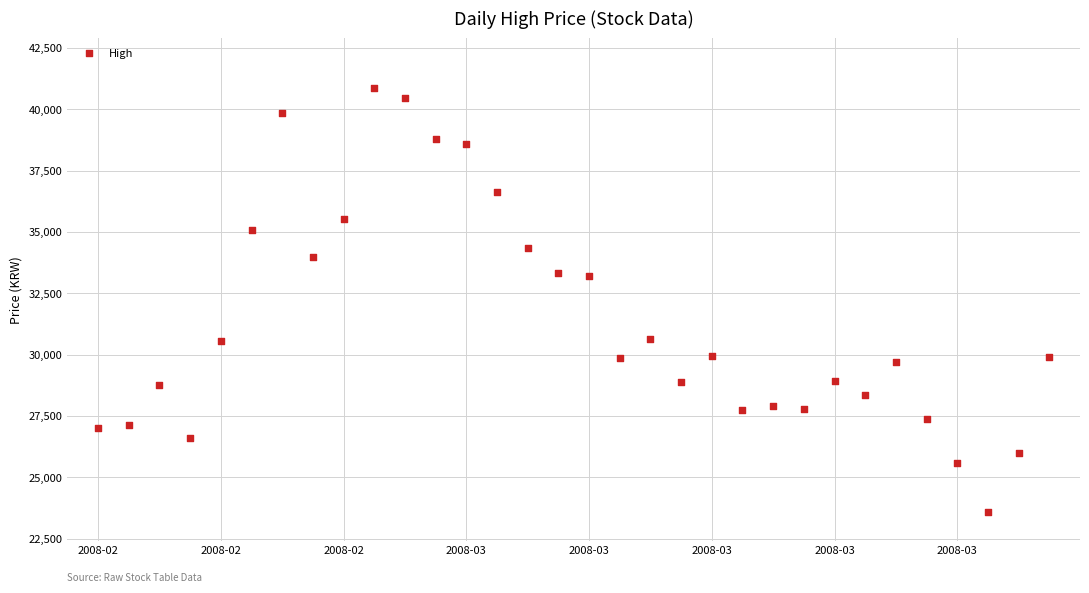

What is the range of Y values (max minus min)?

17250